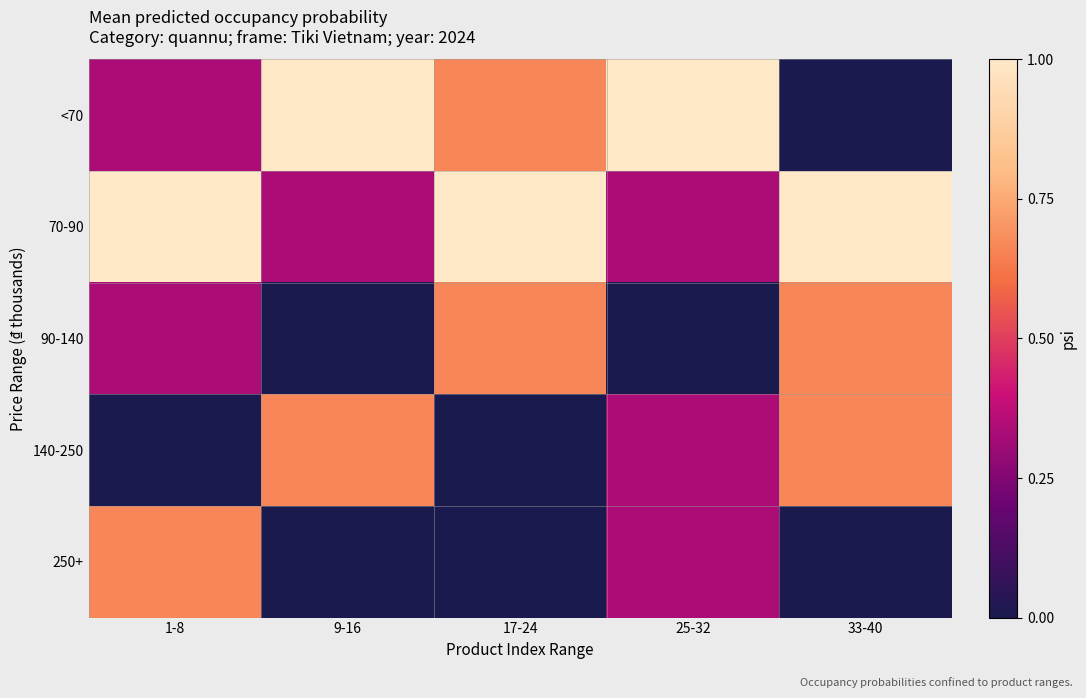

Reading left to right, what are all the values shown in this chart?

<70: 1-8=0.3	9-16=1.0	17-24=0.7	25-32=1.0	33-40=0.0
70-90: 1-8=1.0	9-16=0.3	17-24=1.0	25-32=0.3	33-40=1.0
90-140: 1-8=0.3	9-16=0.0	17-24=0.7	25-32=0.0	33-40=0.7
140-250: 1-8=0.0	9-16=0.7	17-24=0.0	25-32=0.3	33-40=0.7
250+: 1-8=0.7	9-16=0.0	17-24=0.0	25-32=0.3	33-40=0.0